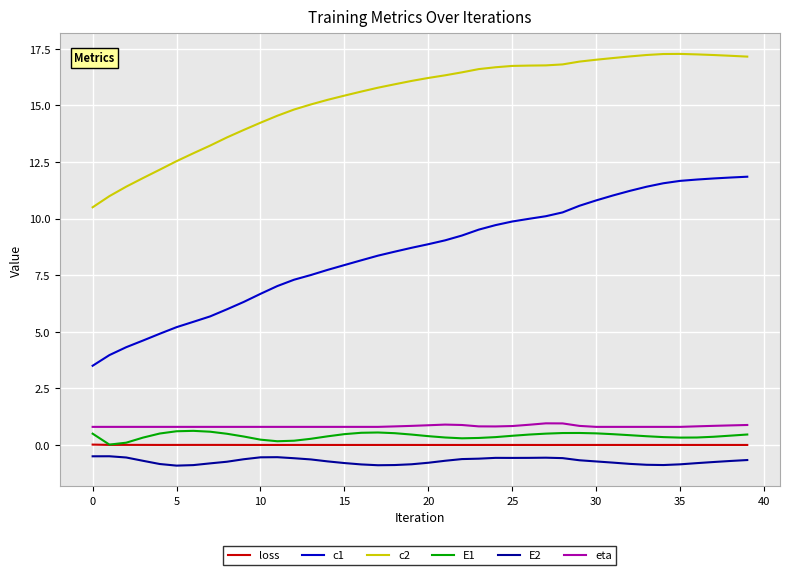

Which series has the largest total across all categories?

c2